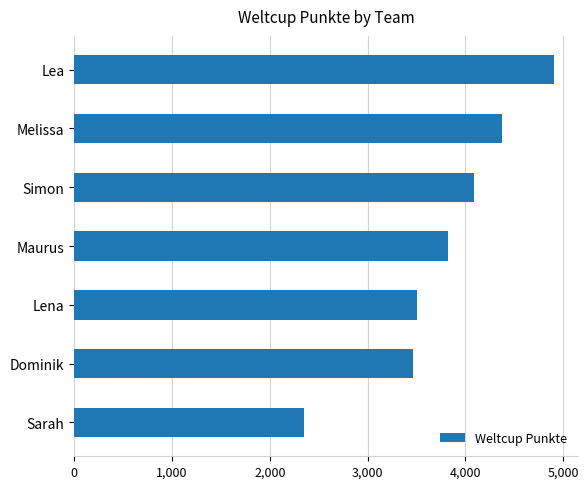

How many data points are less than 3818?

3